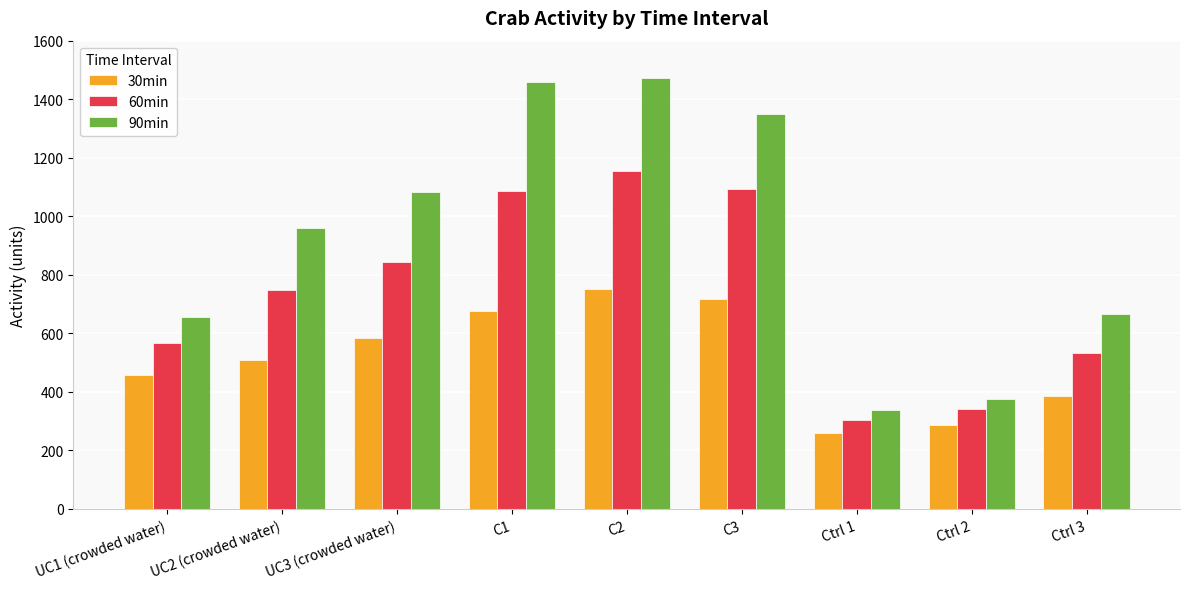

How many groups of bars are there?

9